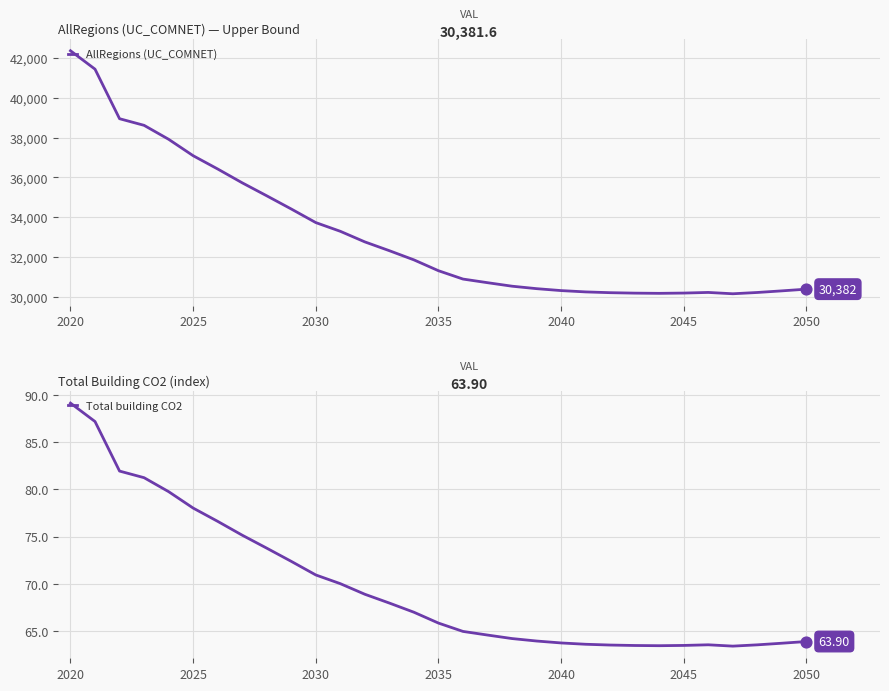

Which series contains the lowest Y value?

Total building CO2